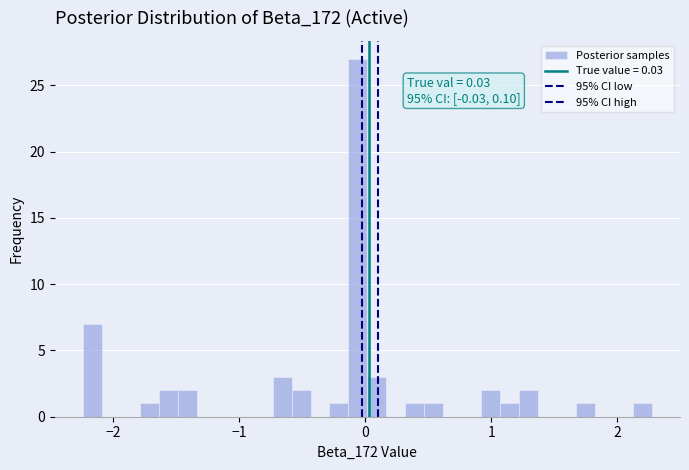

Read against the x-axis, roughly where is the centre of the tallest bar?

-0.1